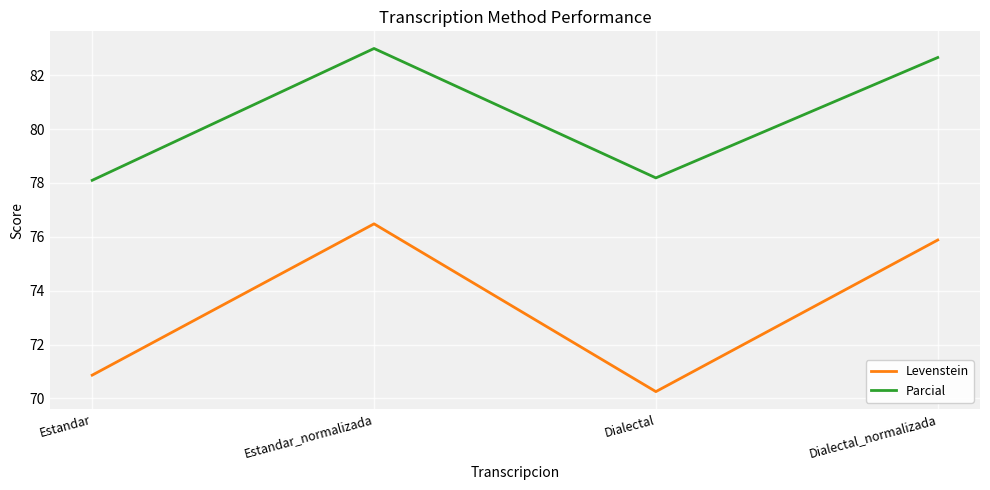

How many values in the Parcial series exceed 82?

2